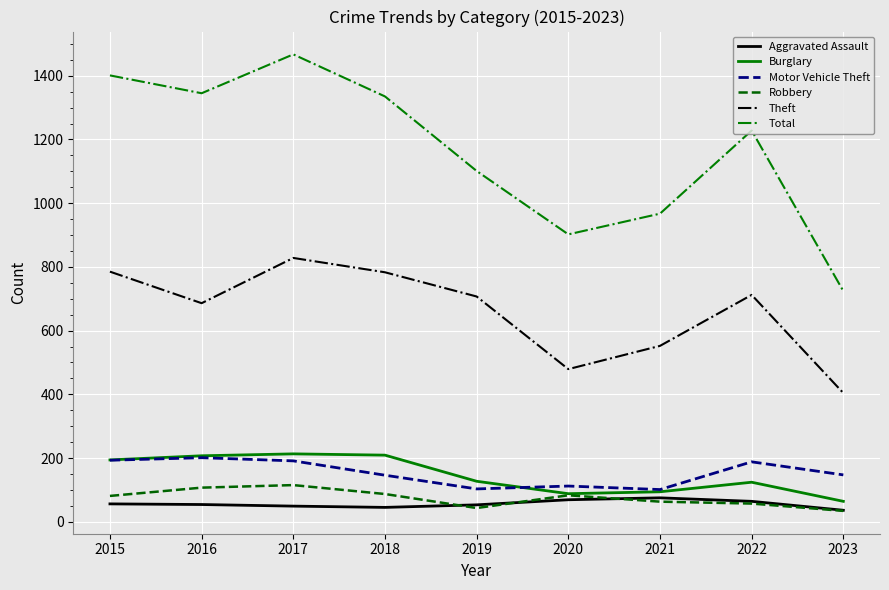

True or false: Total and Robbery cross at least once.

False